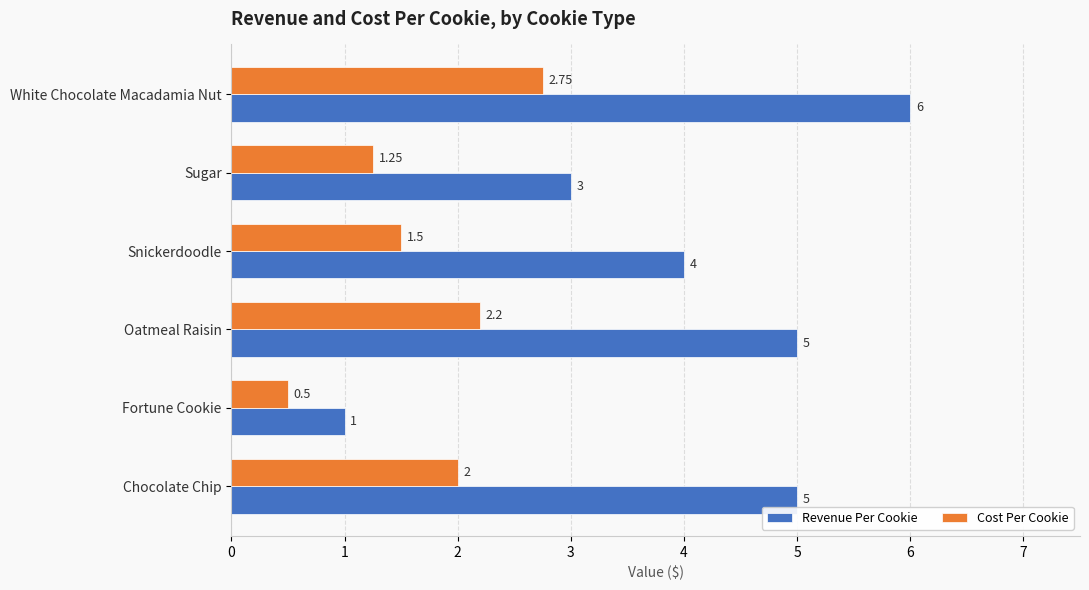

Which series has the largest range (max minus min)?

Revenue Per Cookie